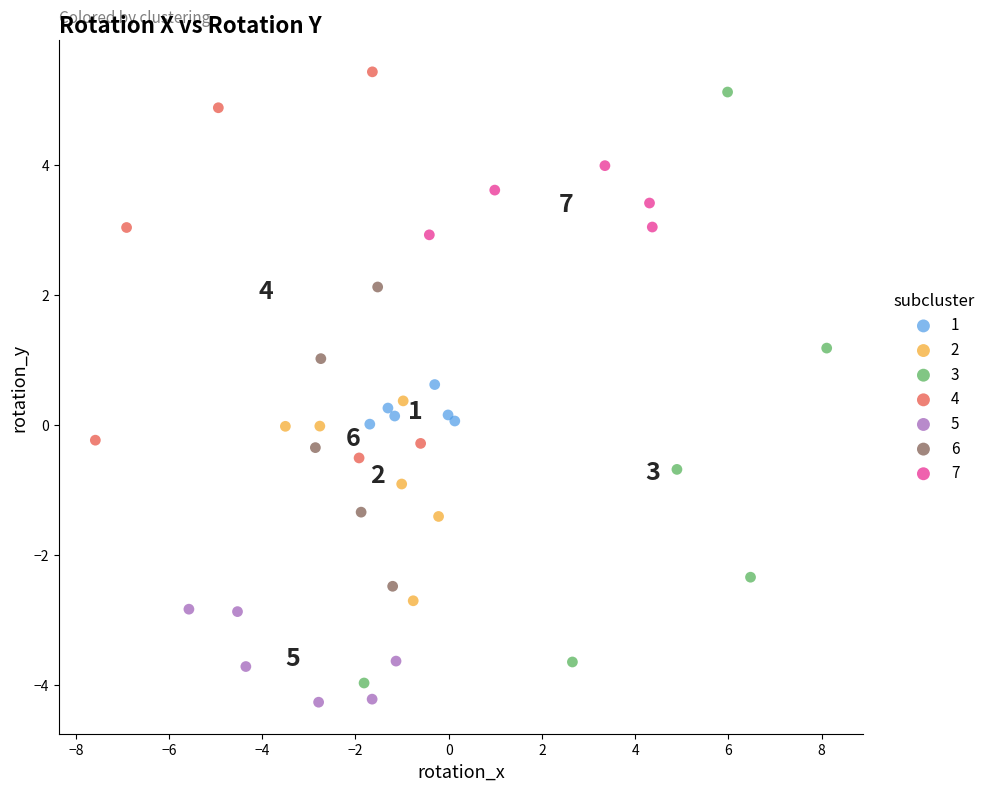

Which series has the widest spread of Y values?

3